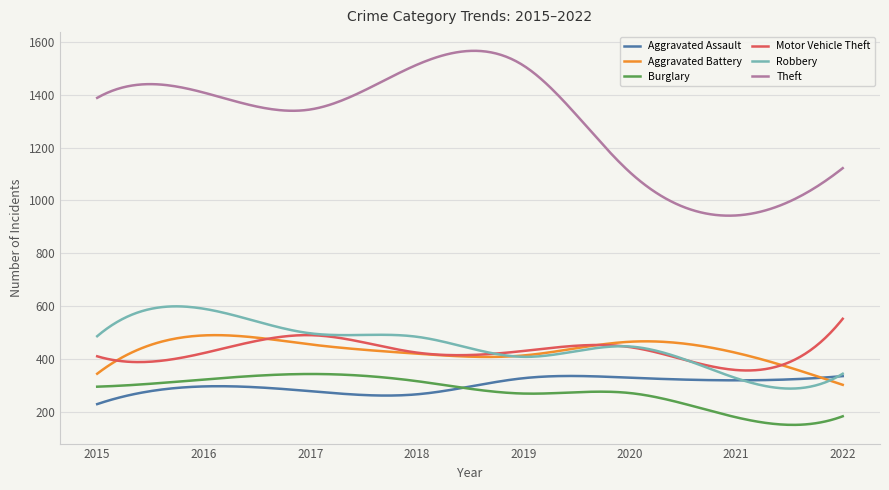

Which series has the largest total across all categories?

Theft